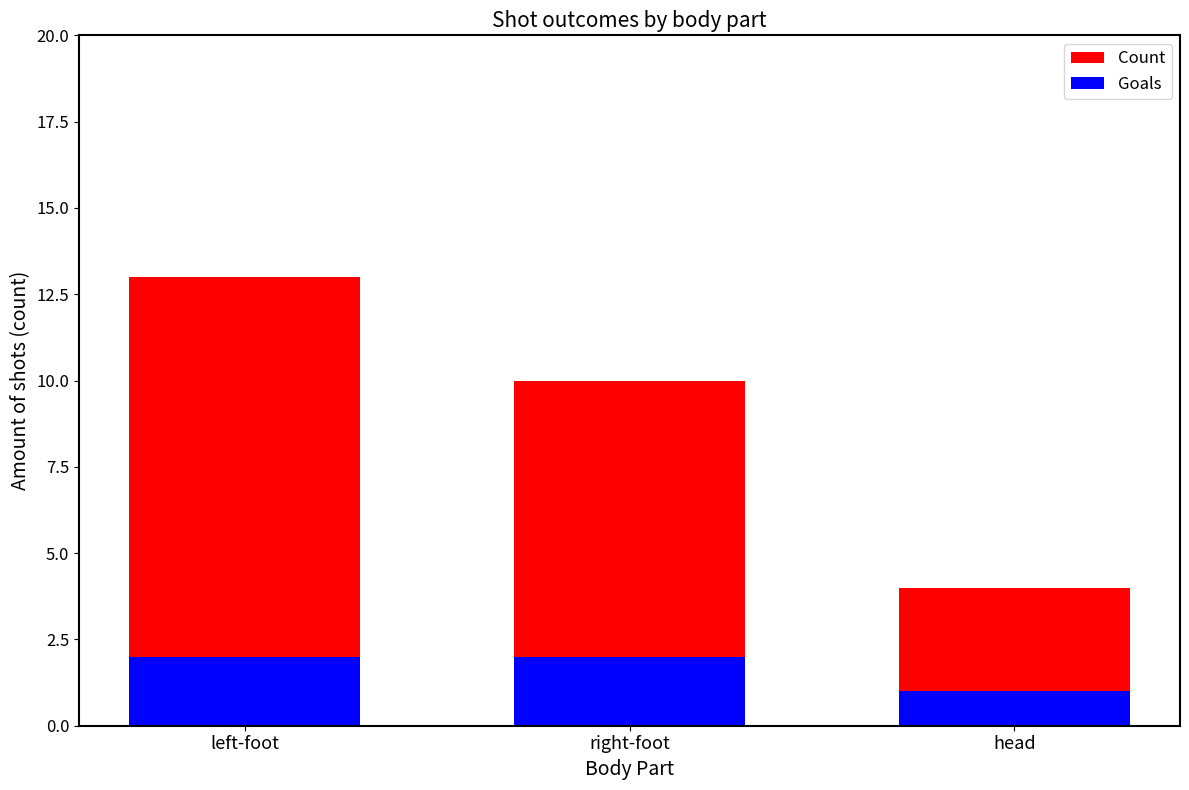

What is the spread (max minus min) of values at left-foot?

11